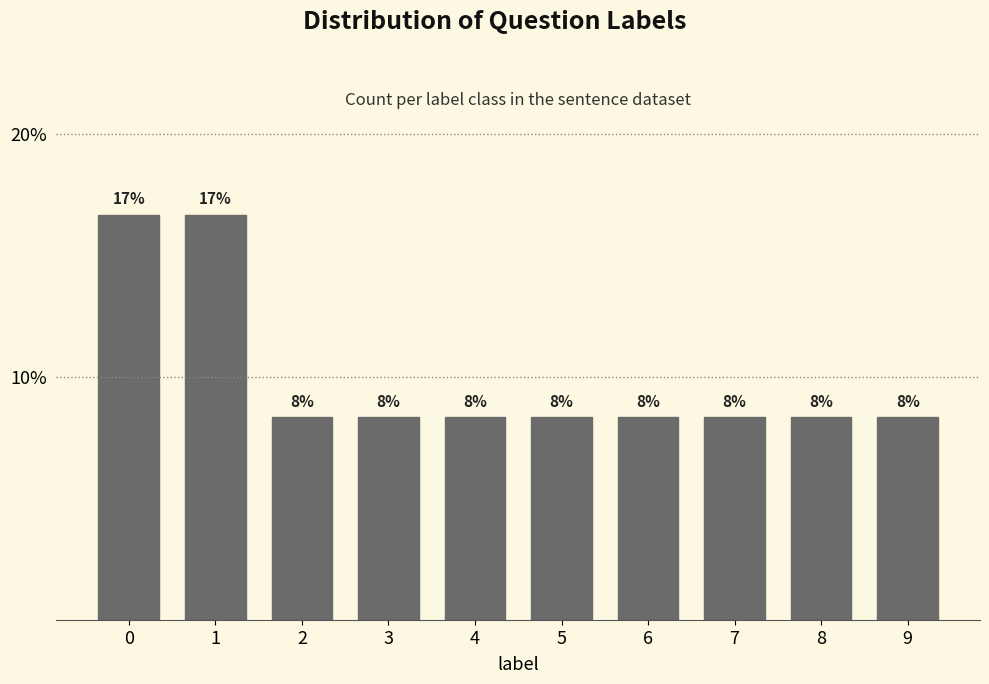

How many bars are there in total?

10